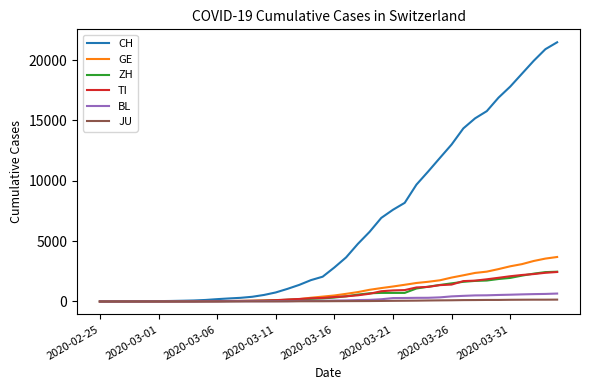

What is the maximum value shown in the chart?

21469